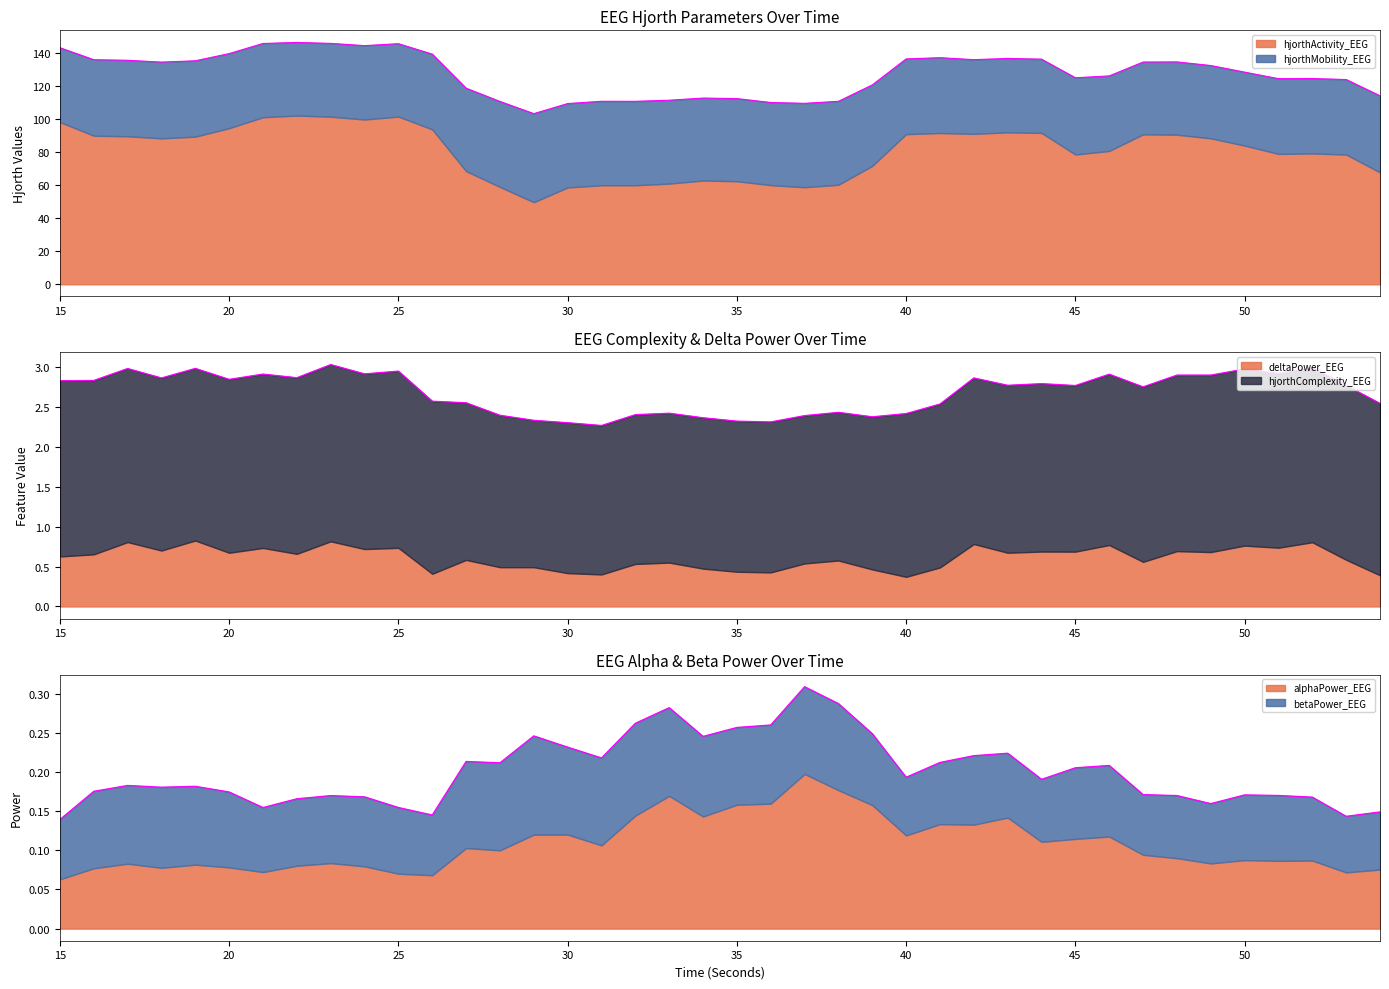

How many lines are shown in the chart?

6